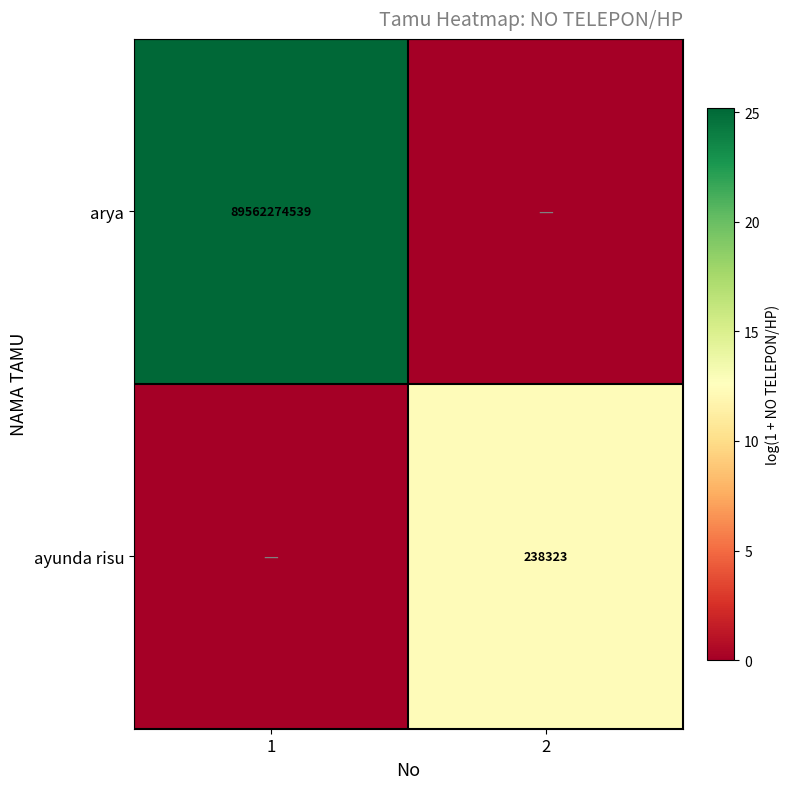

Is the value of ayunda risu at 2 greater than the value of arya at 1?

No